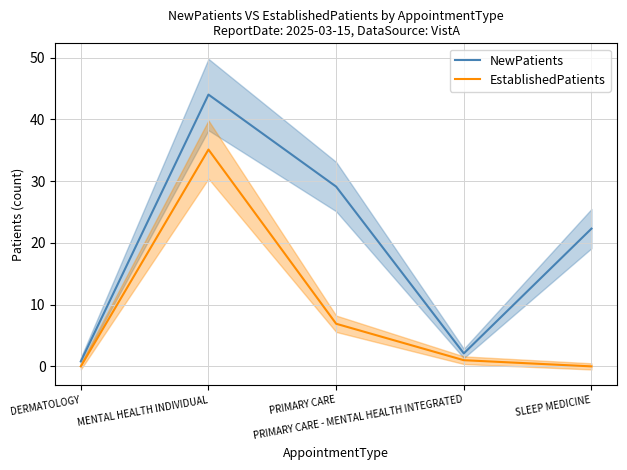

Reading right to left, list all the values displayed in this chart.

NewPatients: SLEEP MEDICINE=22.3	PRIMARY CARE - MENTAL HEALTH INTEGRATED=2.1	PRIMARY CARE=29.1	MENTAL HEALTH INDIVIDUAL=44.0	DERMATOLOGY=0.8
EstablishedPatients: SLEEP MEDICINE=0.0	PRIMARY CARE - MENTAL HEALTH INTEGRATED=1.0	PRIMARY CARE=6.9	MENTAL HEALTH INDIVIDUAL=35.1	DERMATOLOGY=0.0